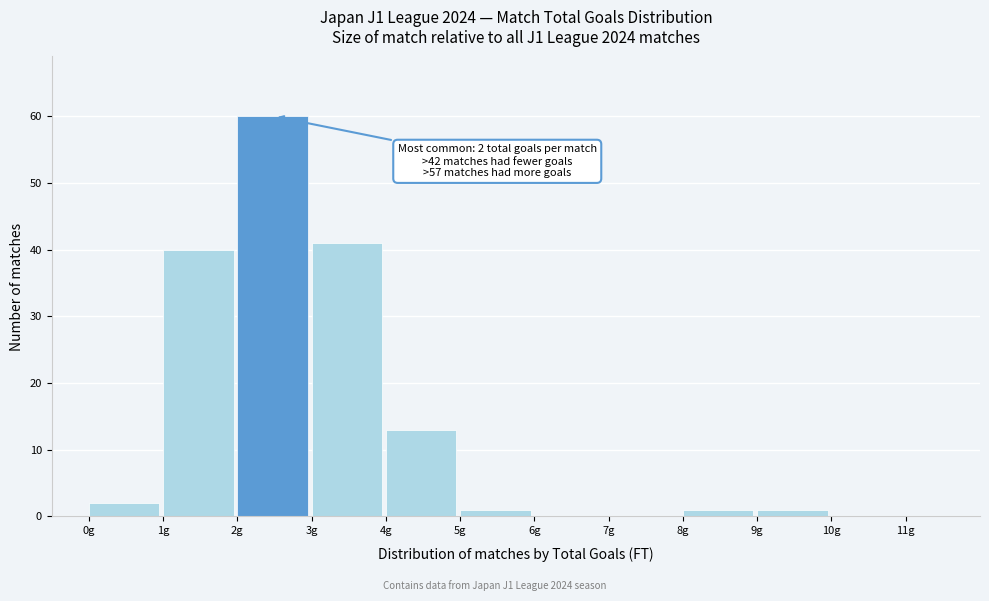

Which range on the x-axis has the tallest bar?

2 to 3